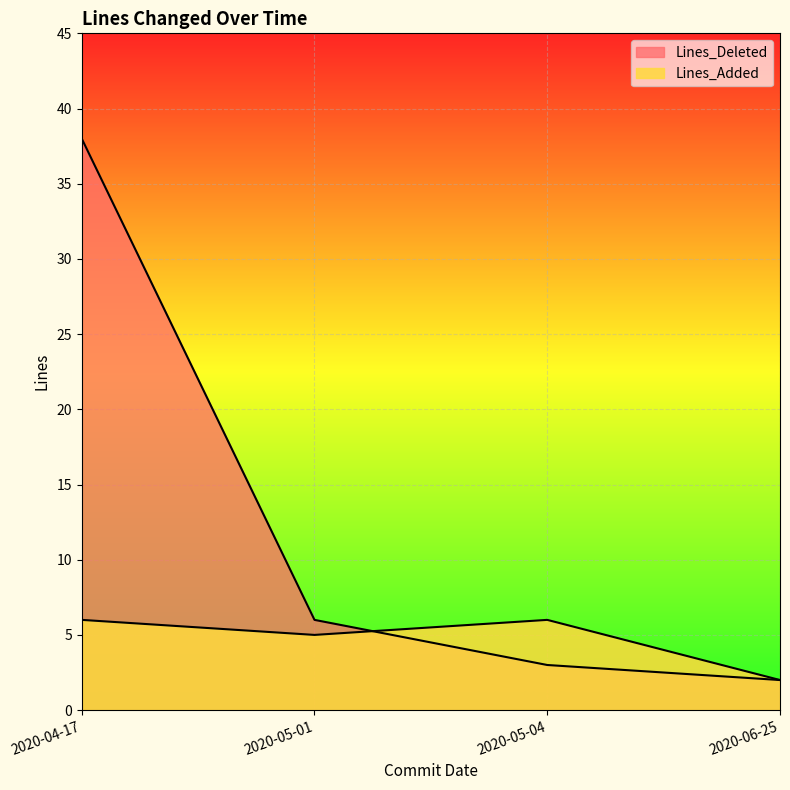

Which series ends up on top after the final intersection of Lines_Deleted and Lines_Added?

Lines_Added